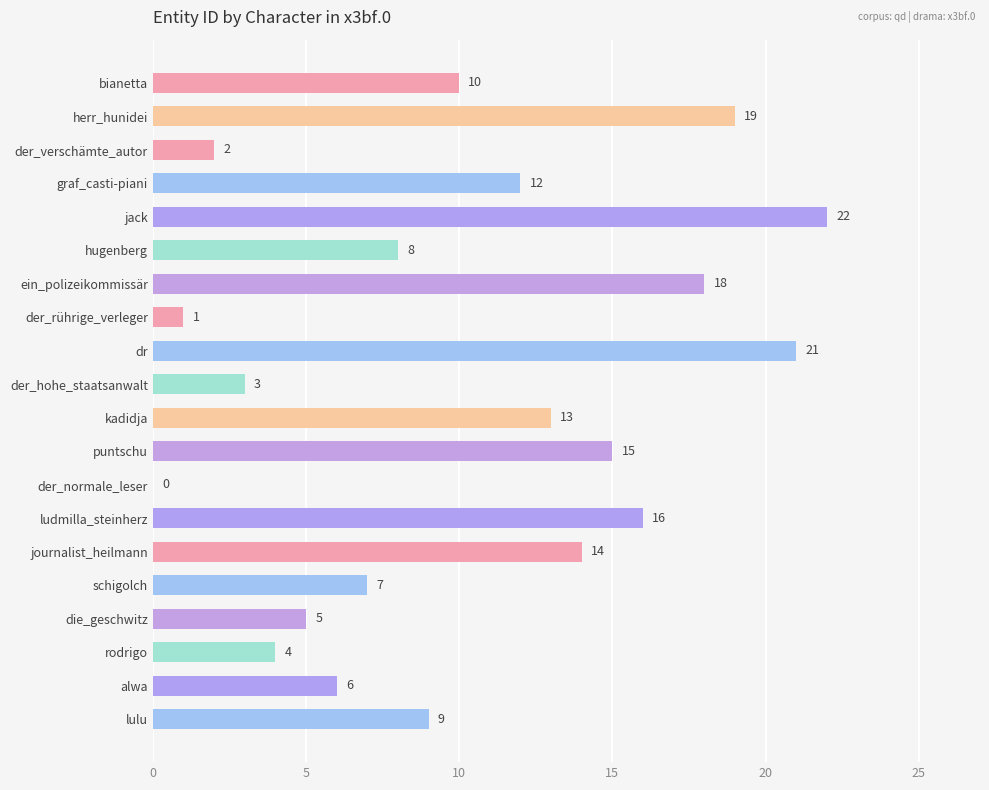

What is the change in value from ludmilla_steinherz to rodrigo?

-12